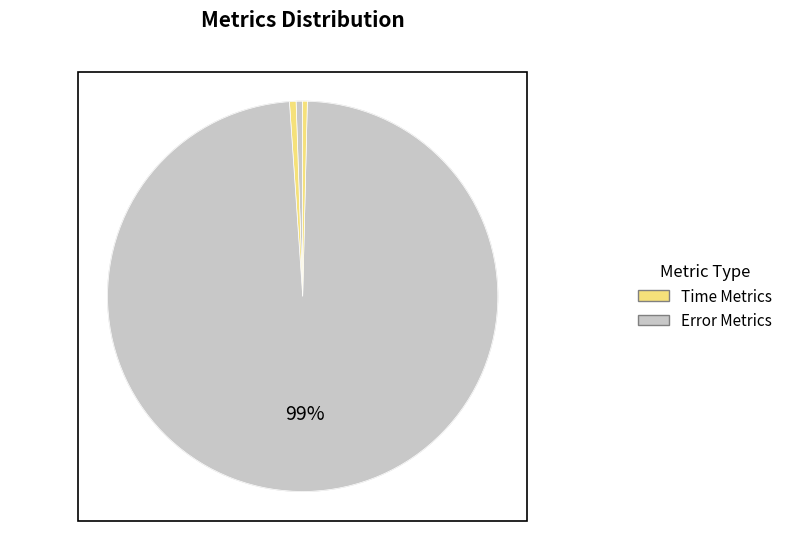

Does Training Time represent more than half of the total?

Yes